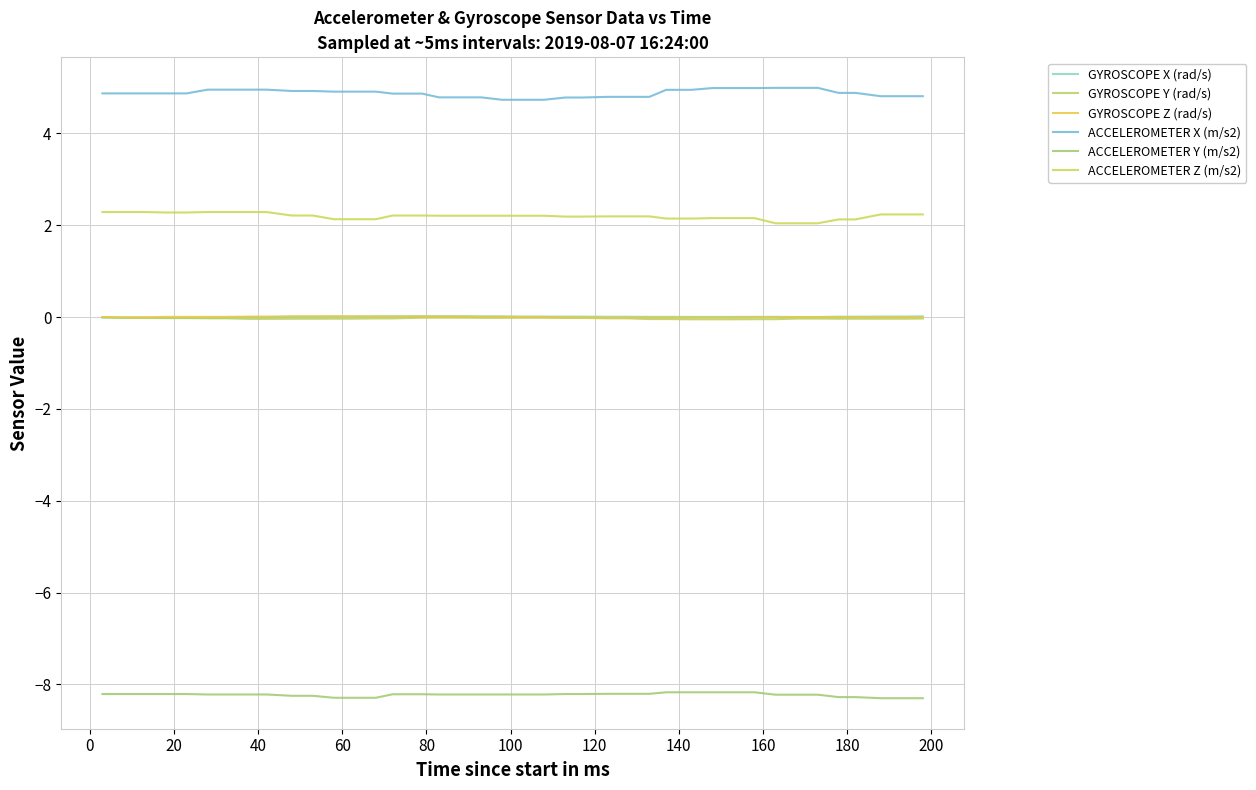

What is the greatest value displayed?

5.0